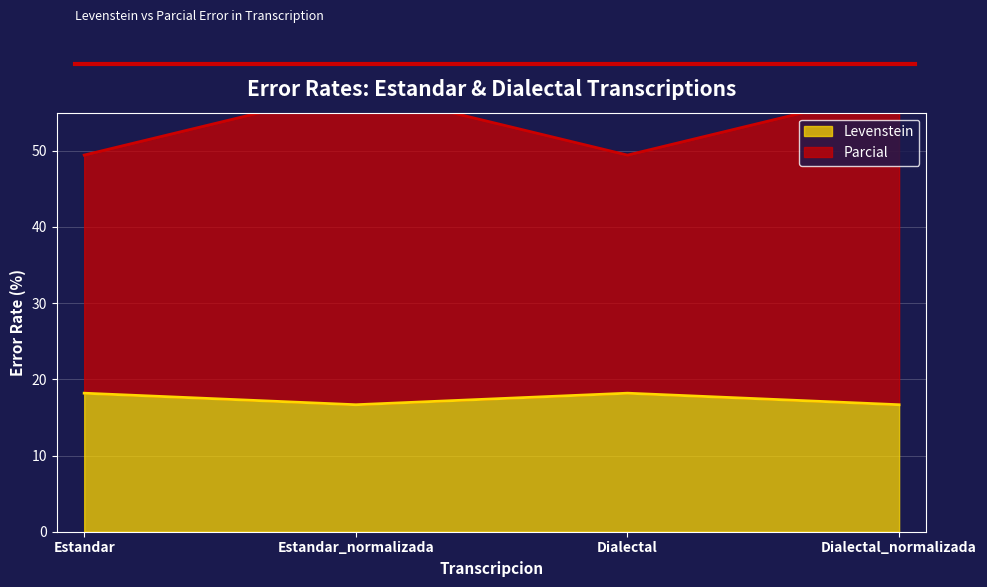

True or false: Parcial and Levenstein cross at least once.

False